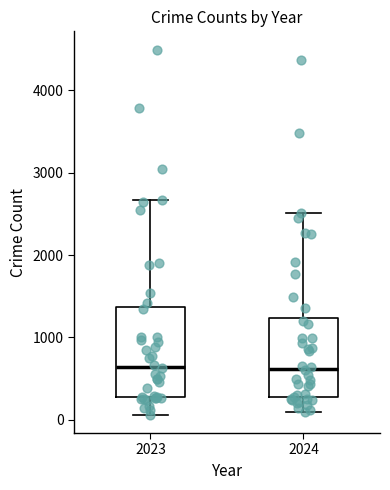

Where does the lower whisker of the box at x = 2023 end on the y-axis? The values are not printed on the chart, so give them approximately, as read against the axis.

100